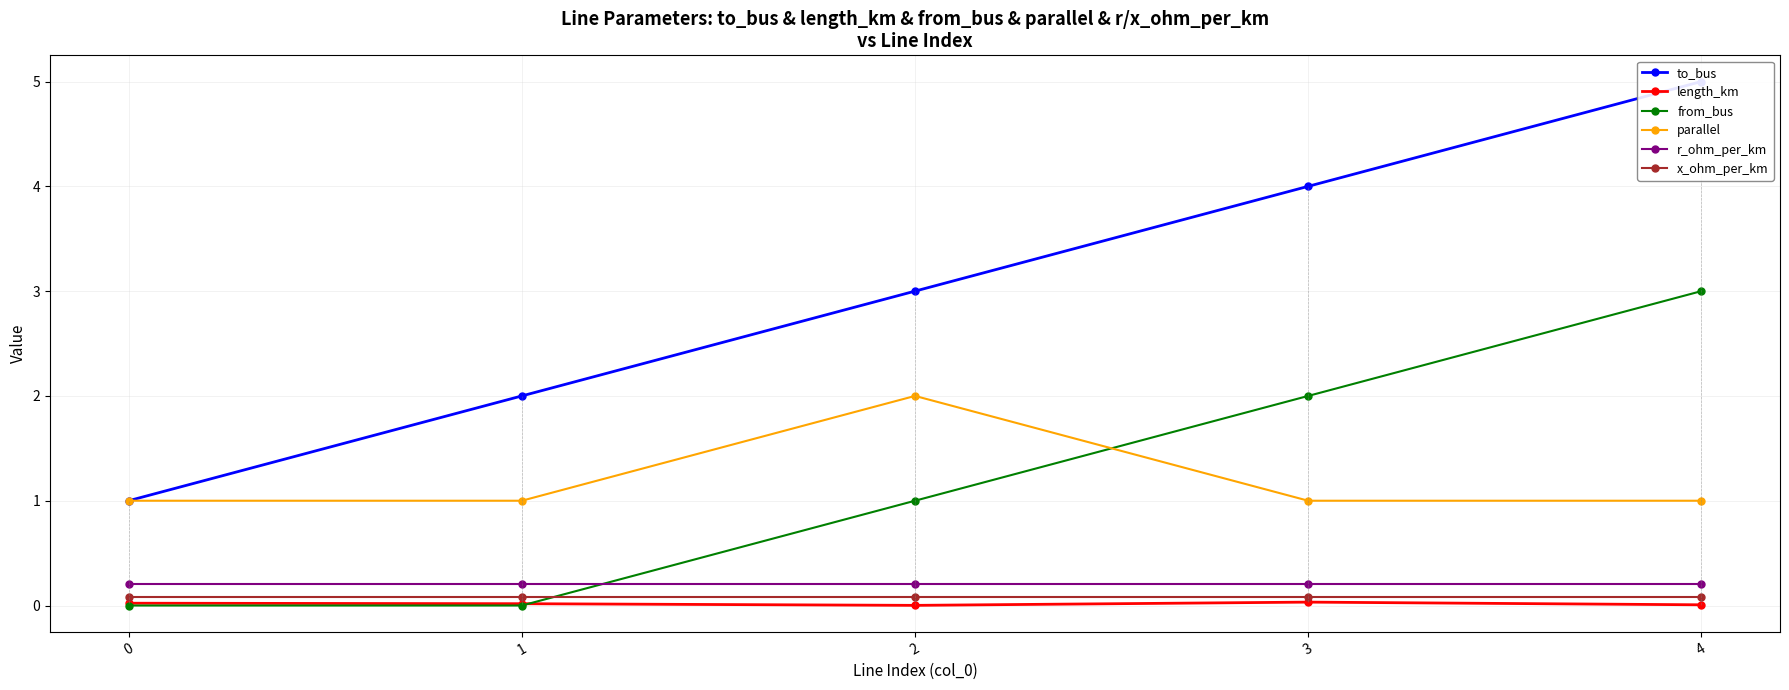

Which has a higher value, 1 or 0?

1